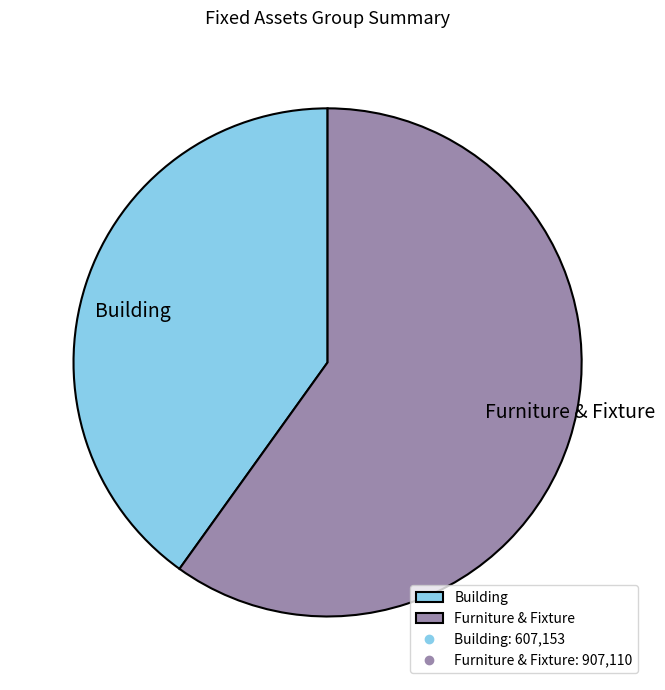

Does any single category account for the majority?

Yes